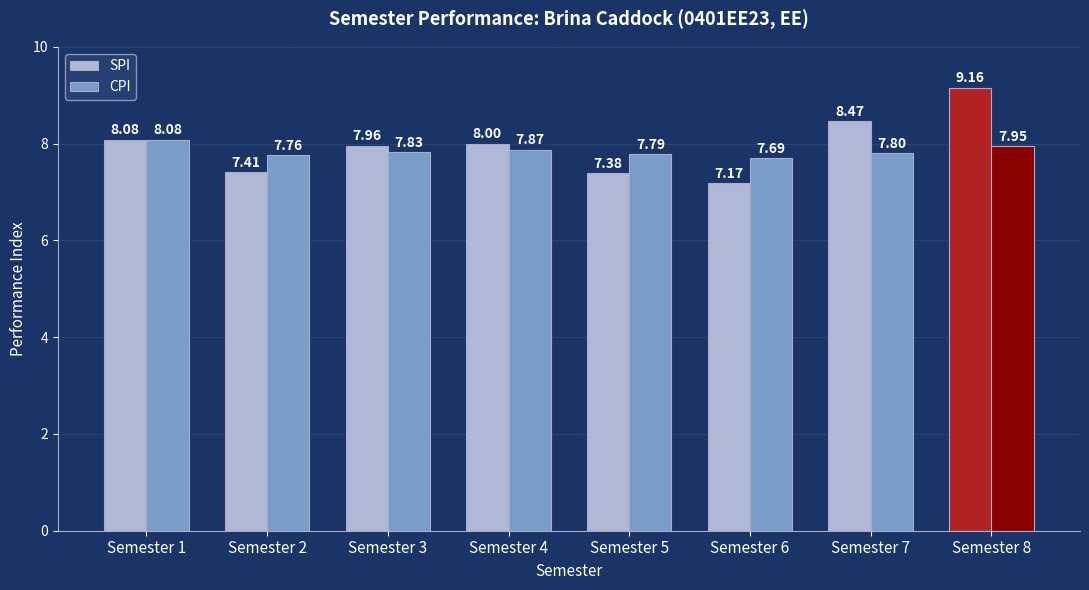

What is the smallest value displayed?

7.2